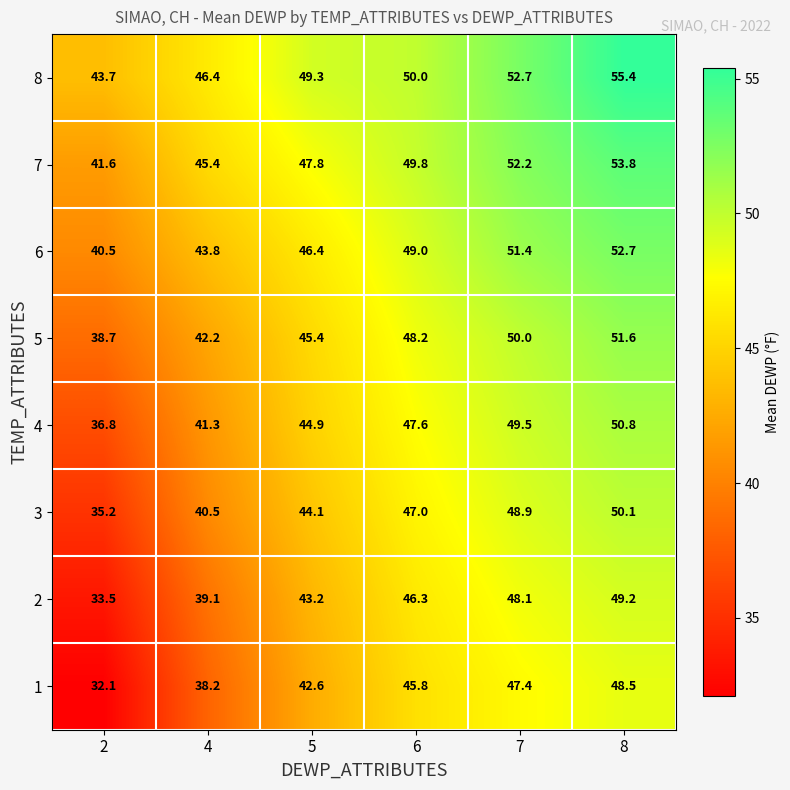

What is the difference between the maximum and minimum values in the 8 series?

11.7